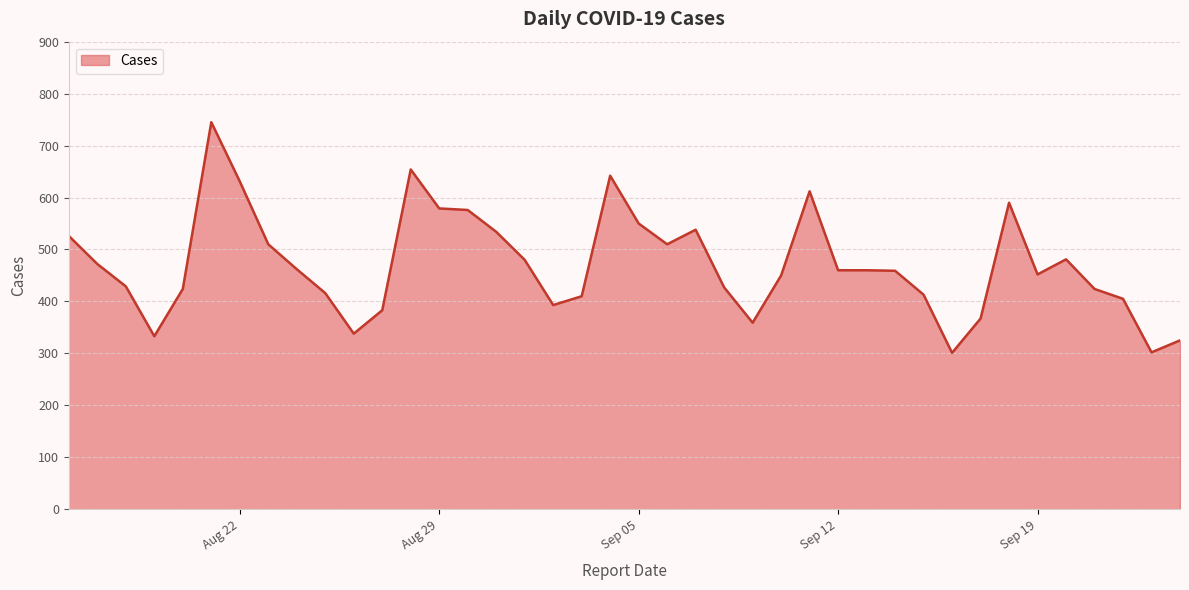

What is the maximum value shown in the chart?

745